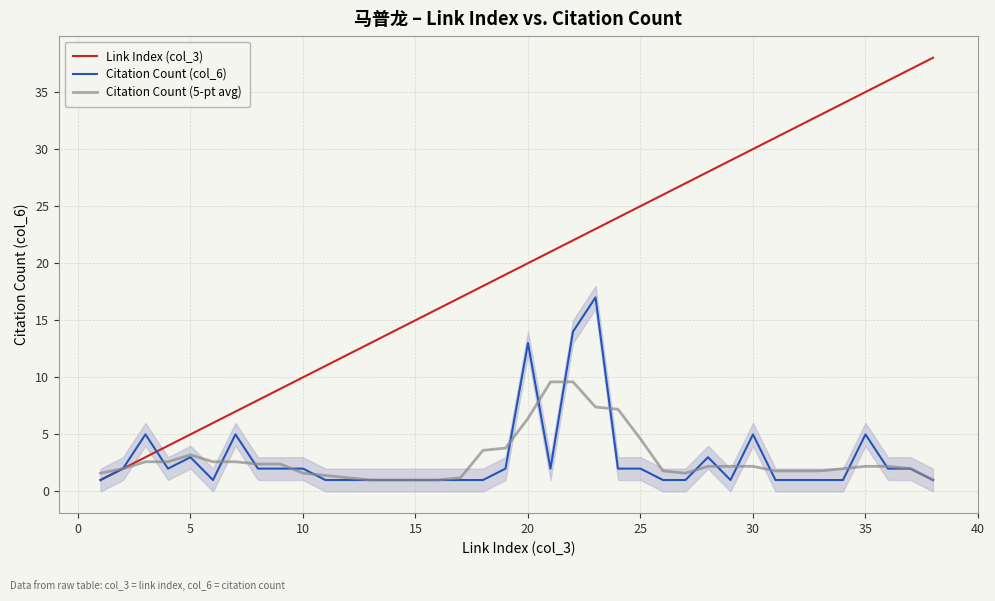

At how many categories does at least one series exceed 29?

9